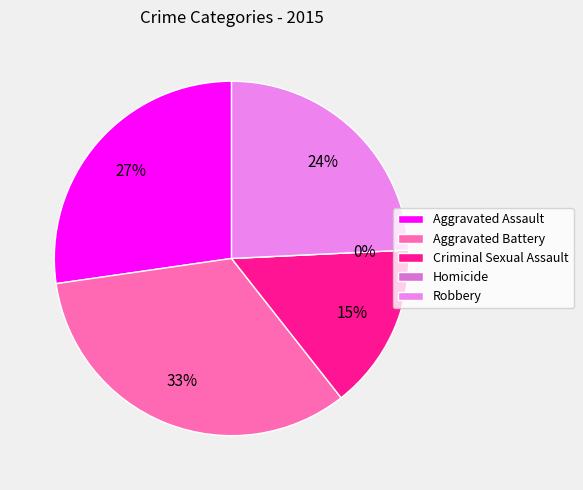

How many segments does this pie chart have?

5